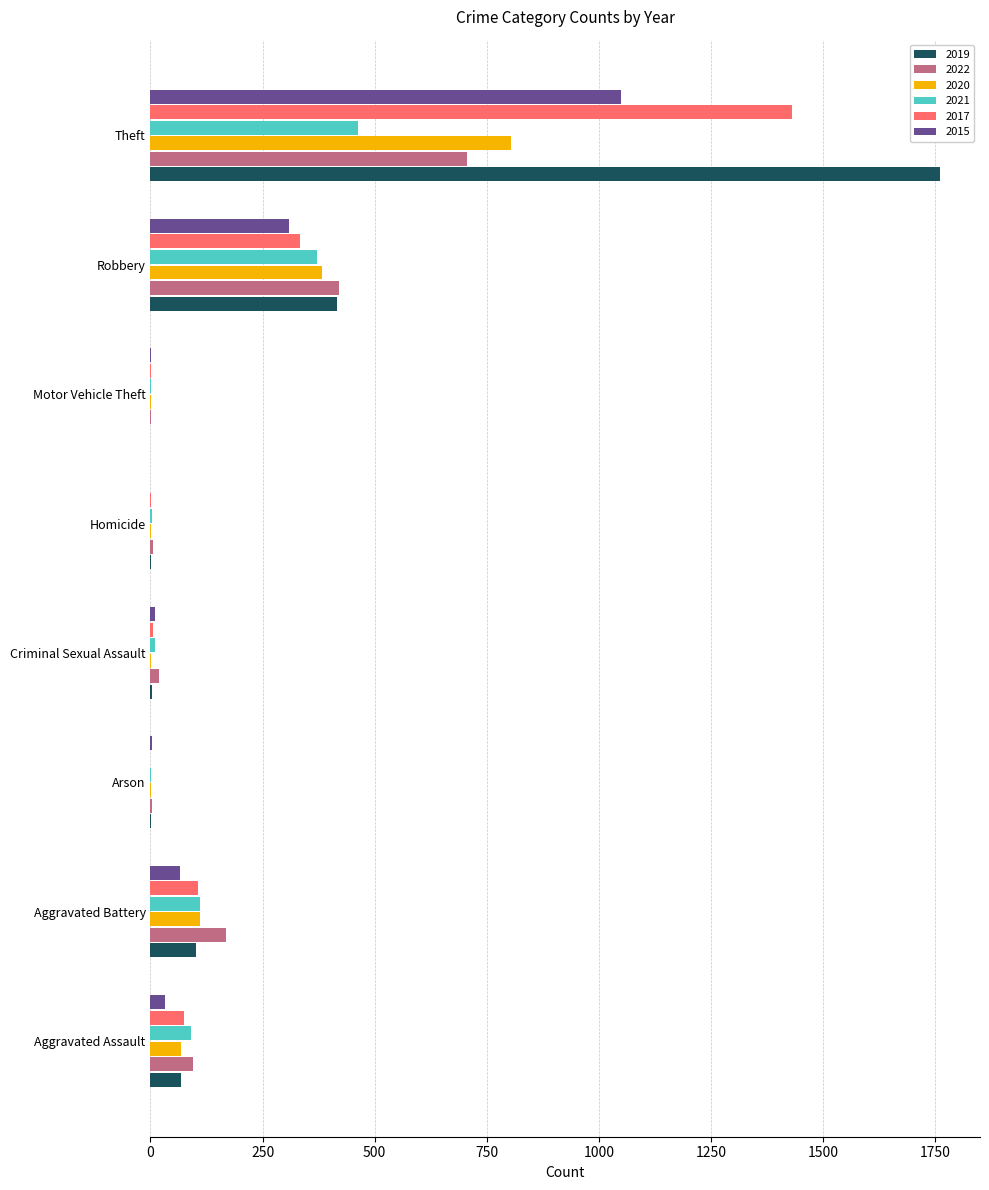

What is the maximum value for 2020?

804